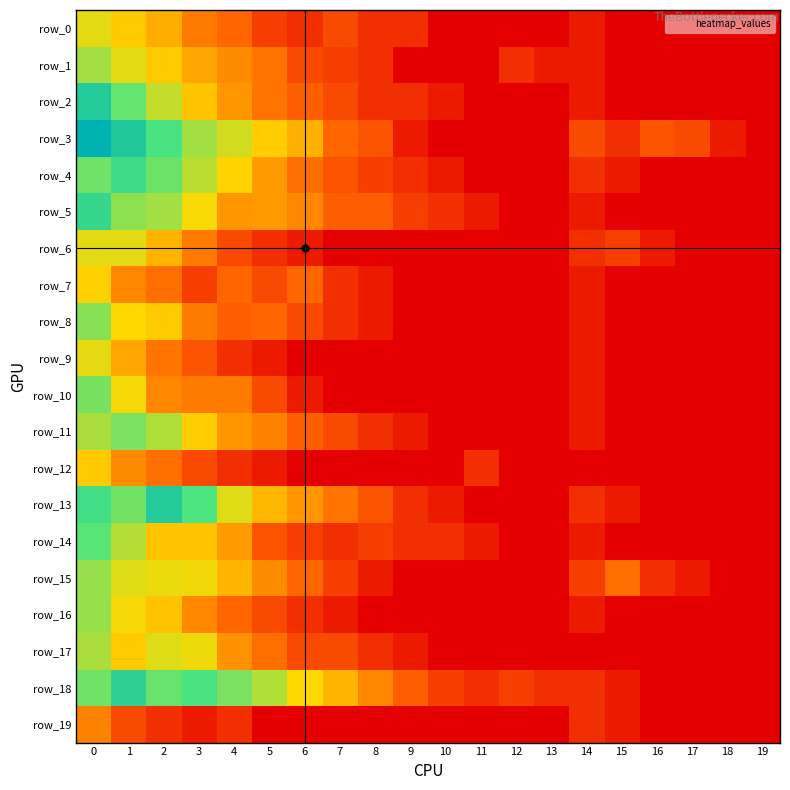

What is the average value of the row_9 series?

1.2